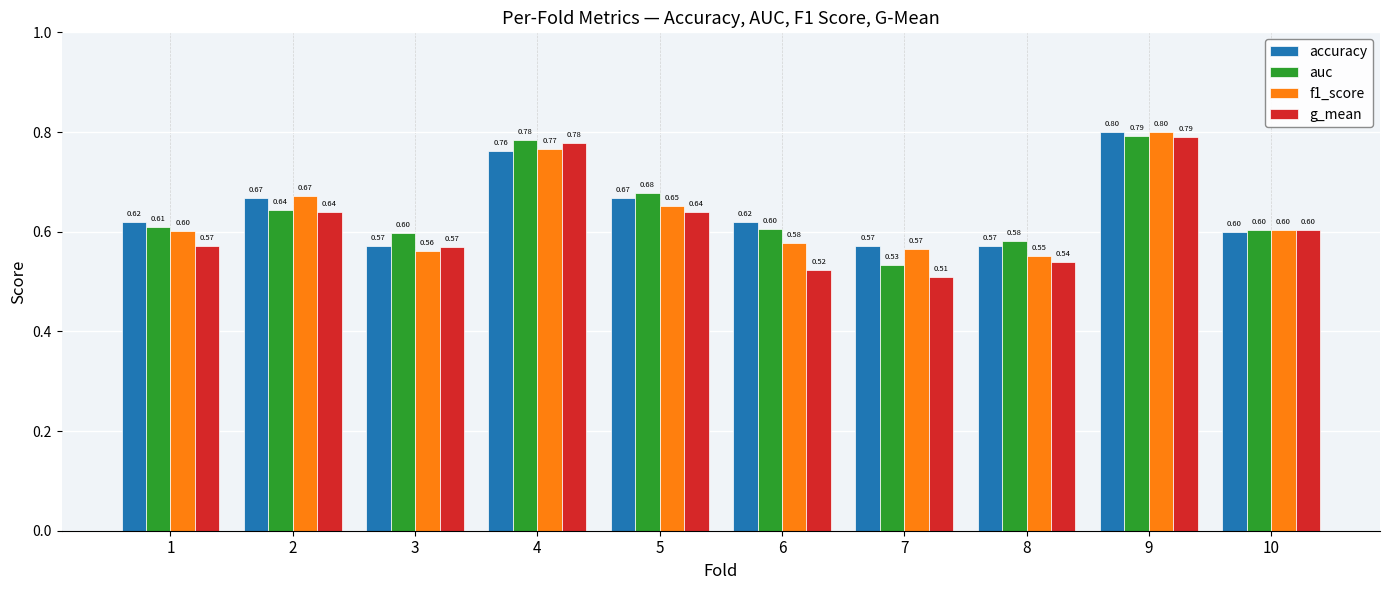

True or false: g_mean has a value of 0.8 at 2.

False